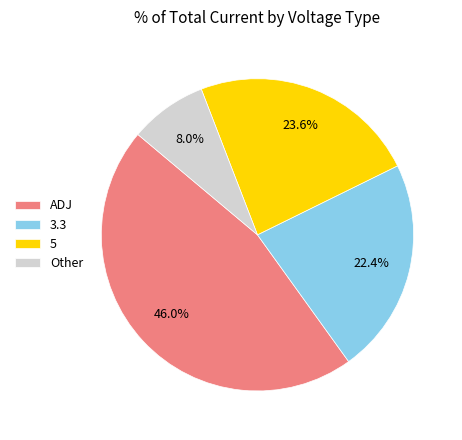

Combined, do ADJ and 3.3 account for over 50%?

Yes